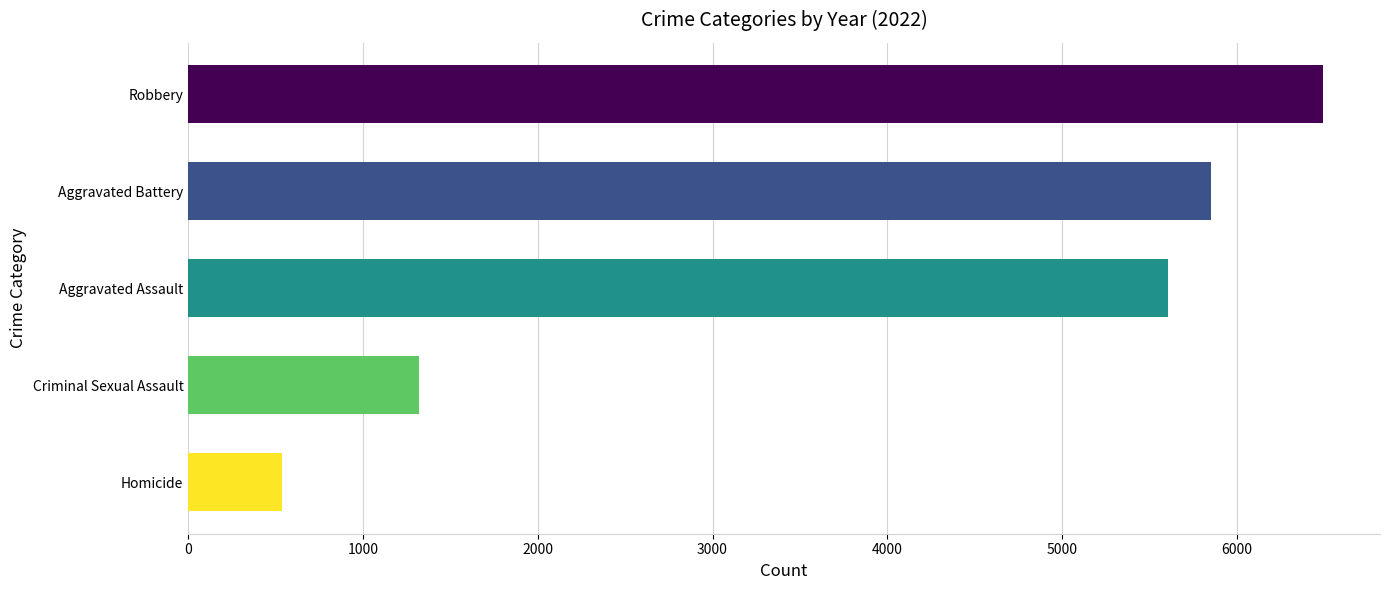

Rank the categories by value from highest to lowest.

Robbery, Aggravated Battery, Aggravated Assault, Criminal Sexual Assault, Homicide